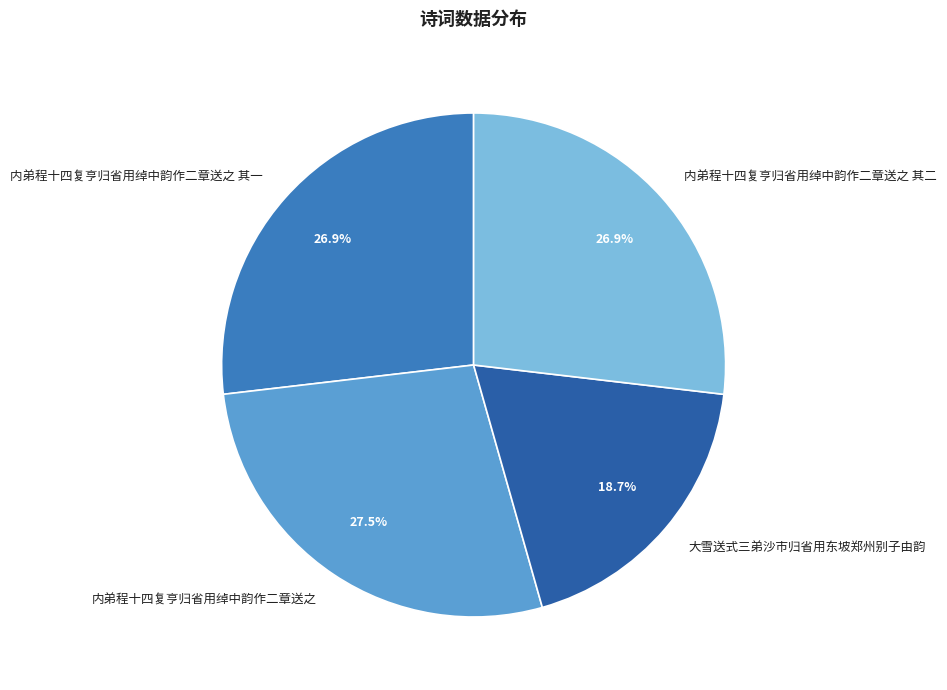

Which slice is the largest?

内弟程十四复亨归省用绰中韵作二章送之